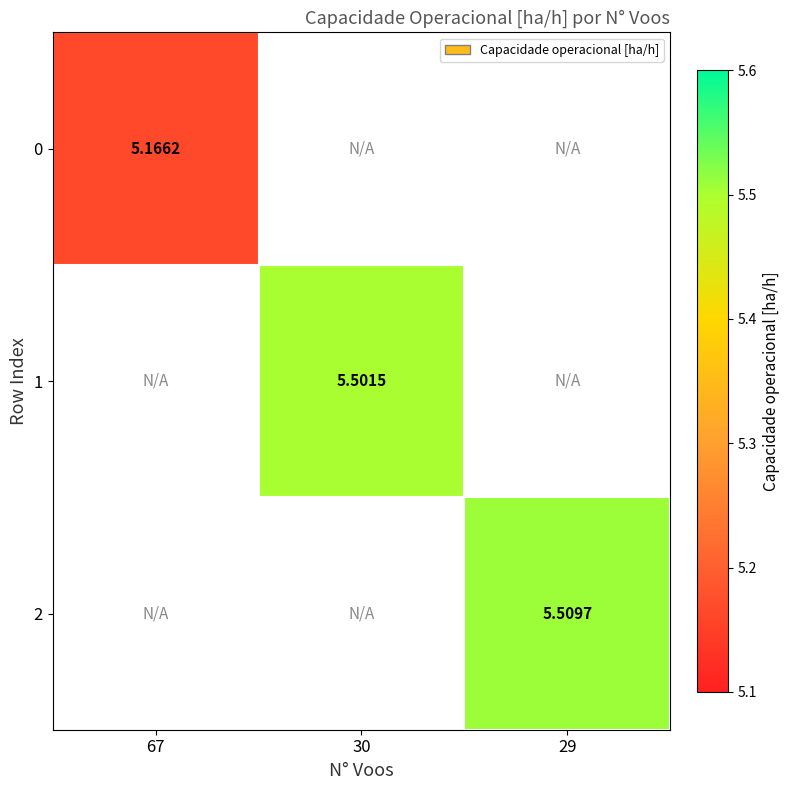

True or false: 1 has a value of 1.9 at 30.

False